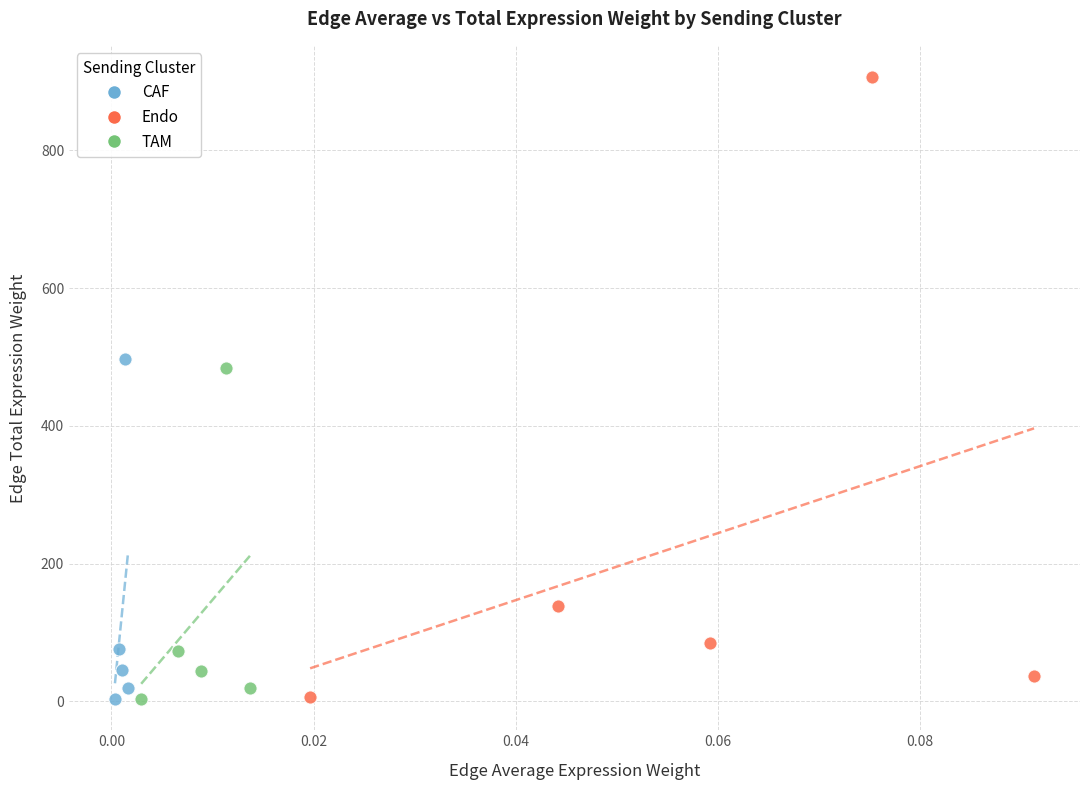

Which series has the largest Y range (max minus min)?

Endo